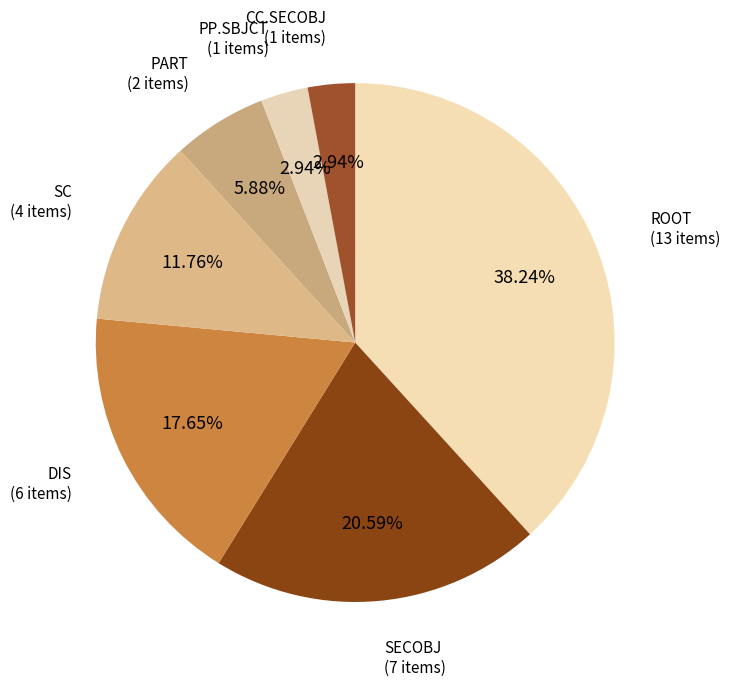

Is the sum of SECOBJ and PART greater than half?

No